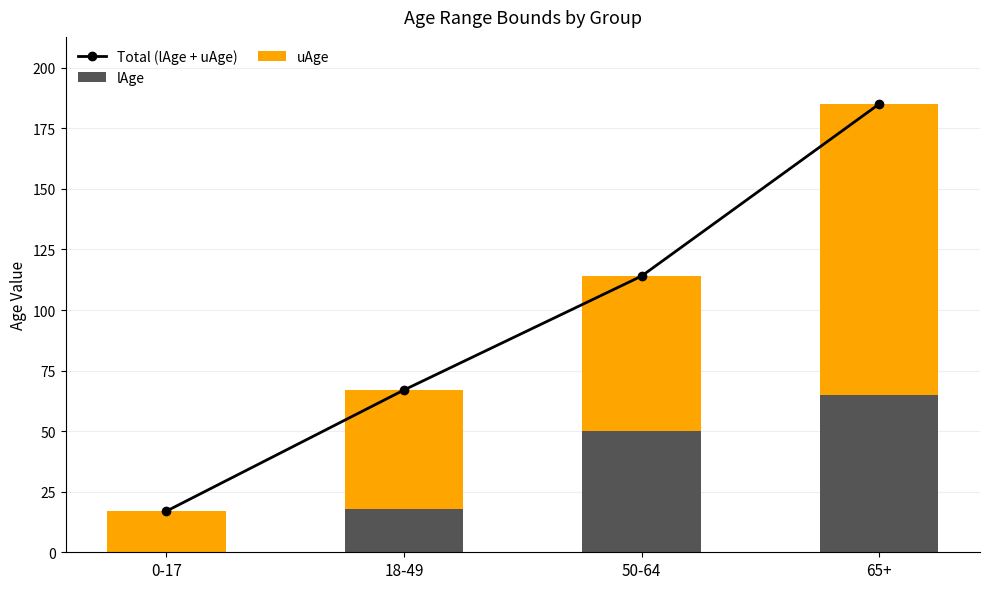

At which label does Total (lAge + uAge) first exceed 114?

65+